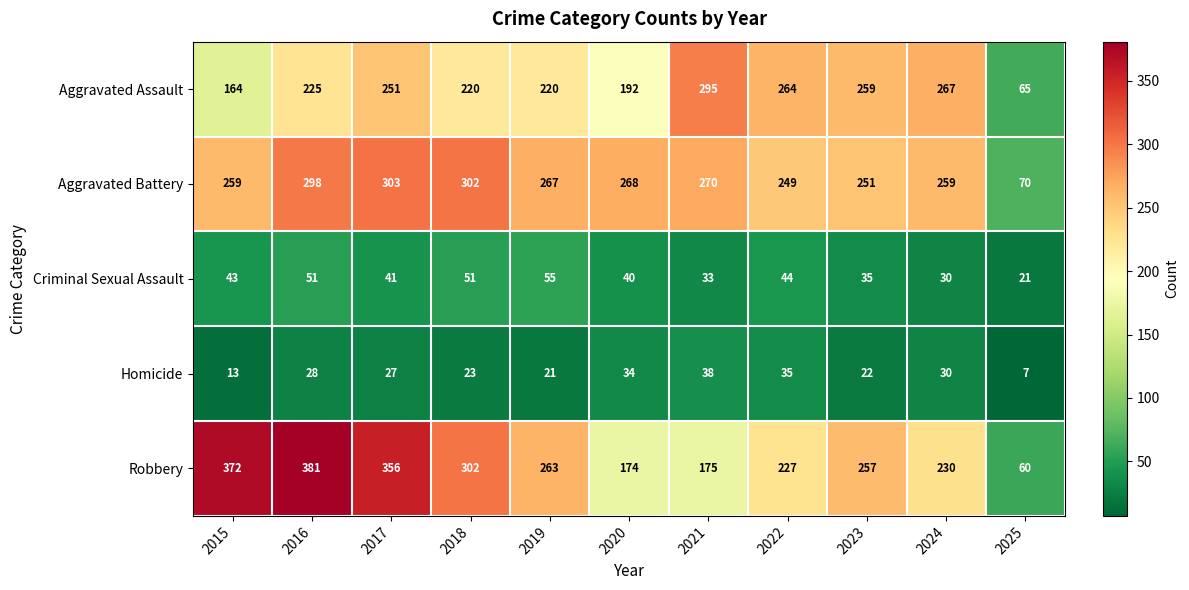

Which series has the largest total across all categories?

Robbery